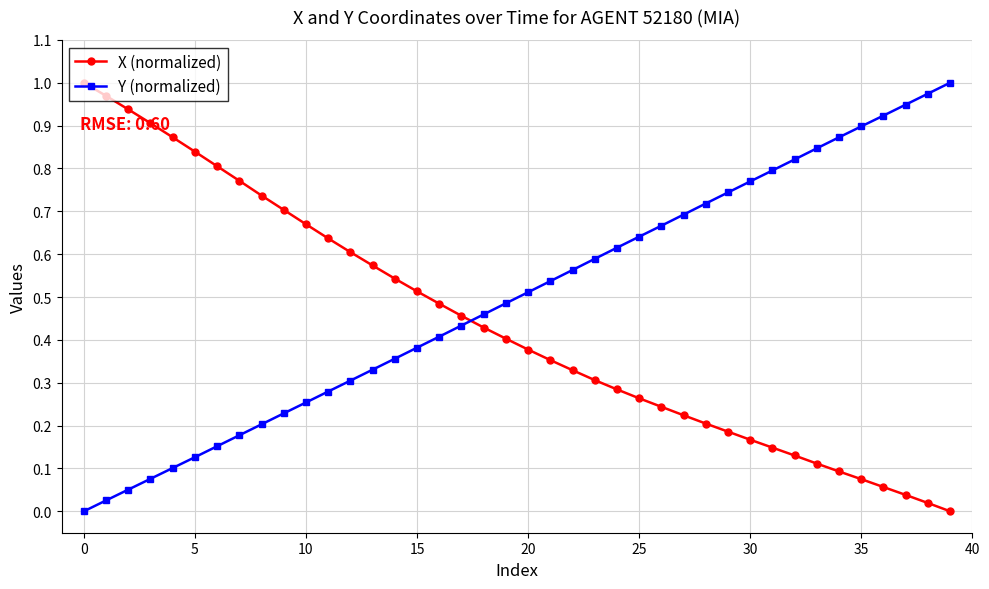

Is this an area chart (filled region under the line)?

No